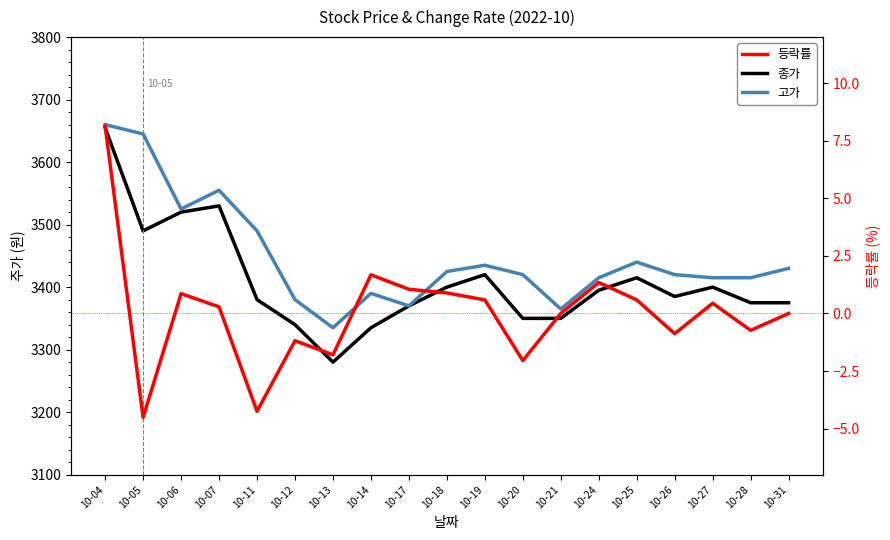

True or false: 등락률 and 고가 cross at least once.

False